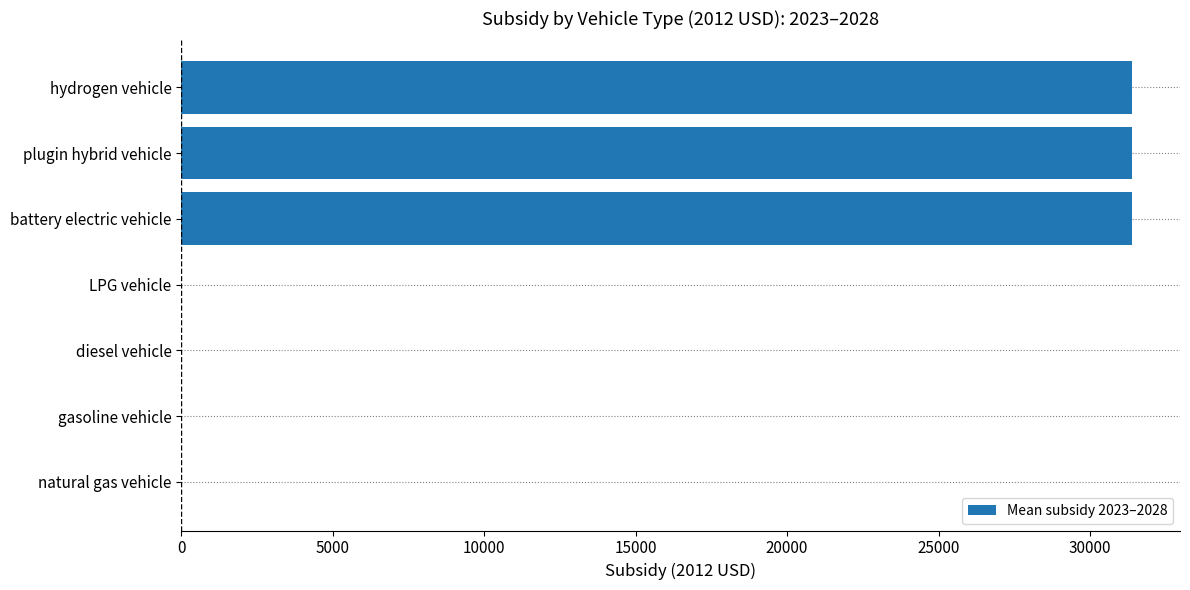

Which has a higher value, diesel vehicle or hydrogen vehicle?

hydrogen vehicle